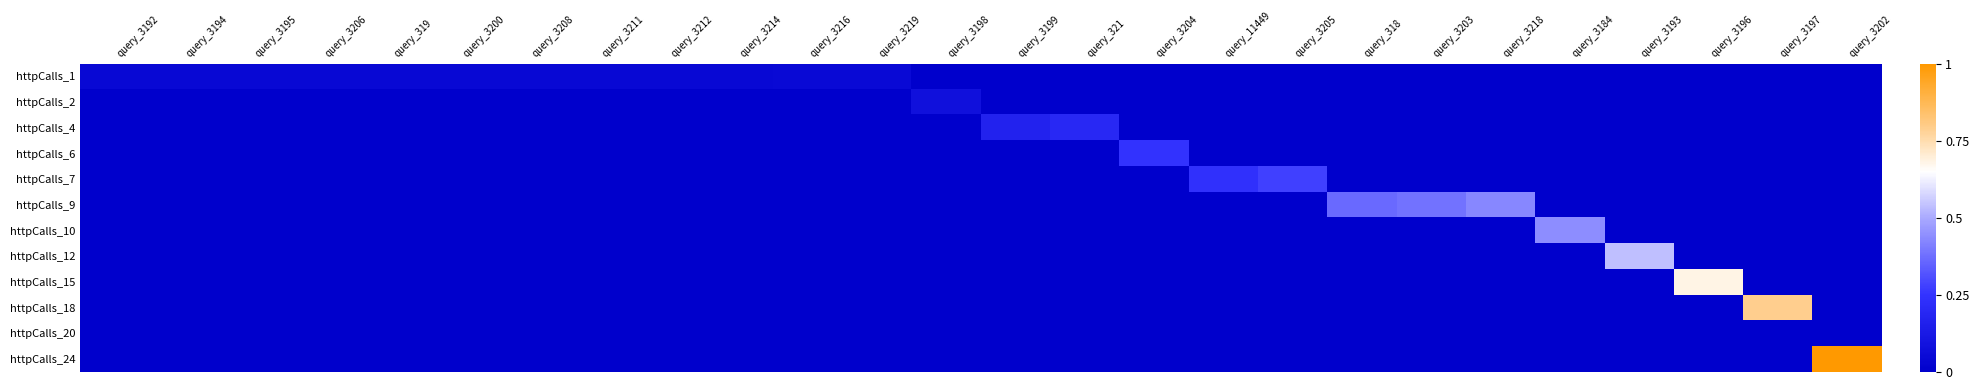

Which label corresponds to the smallest value in the chart?

query_3198